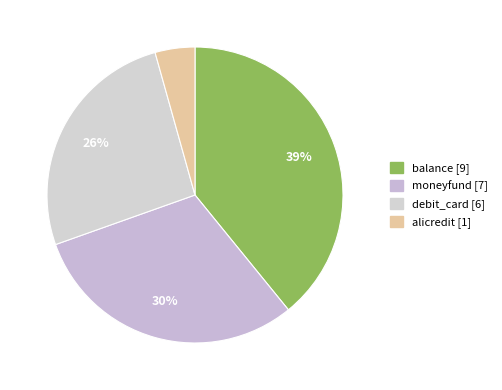

What percentage is the alicredit slice, to the nearest percent?

4%